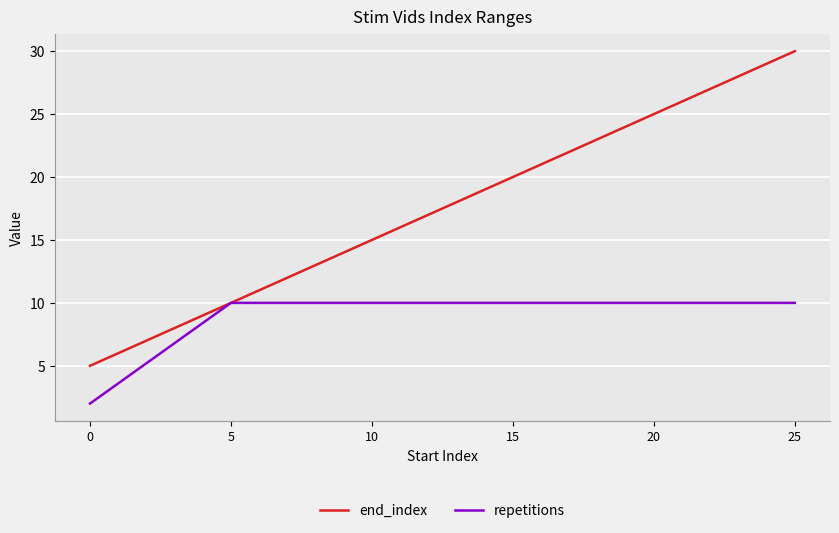

Which series has the largest range (max minus min)?

end_index